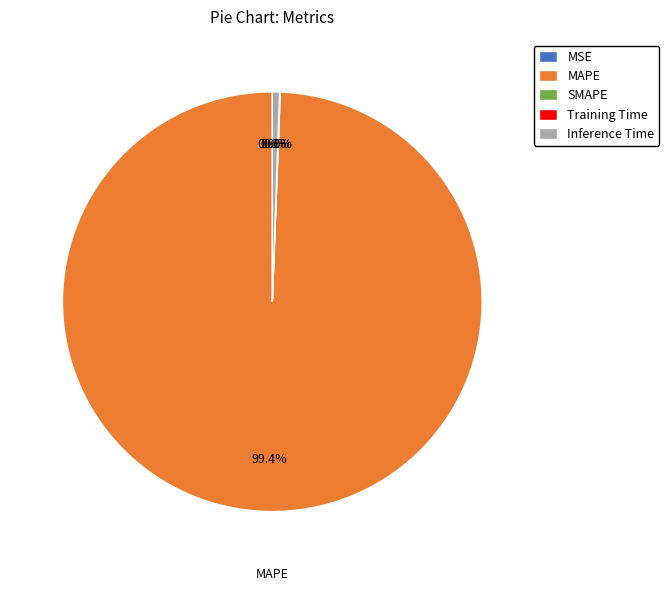

What is the majority slice?

MAPE